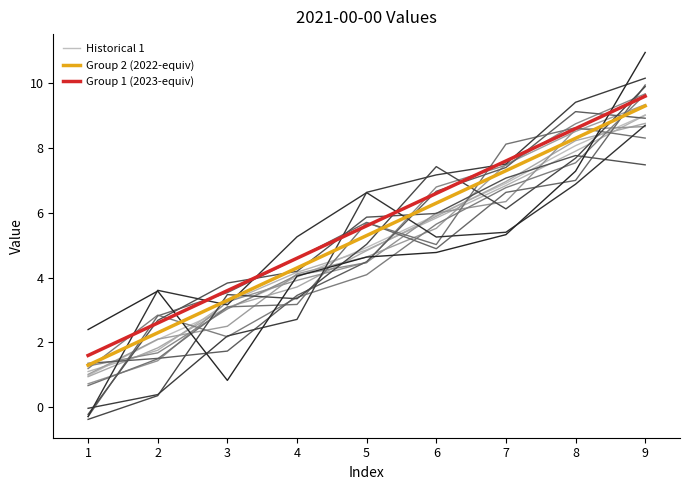

Which series has the widest spread of values?

Historical 1